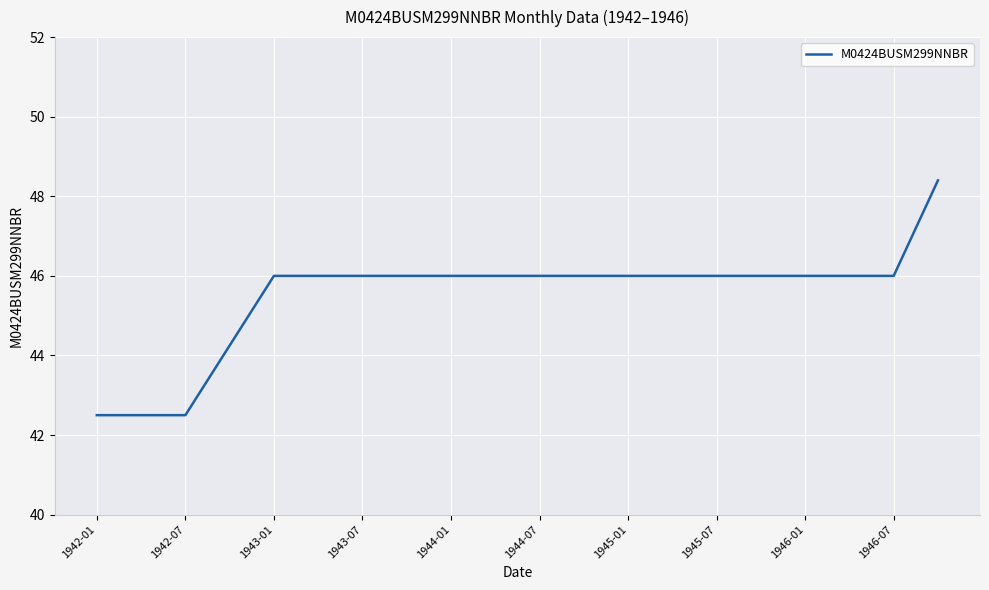

What is the difference between the maximum and minimum values?

5.9